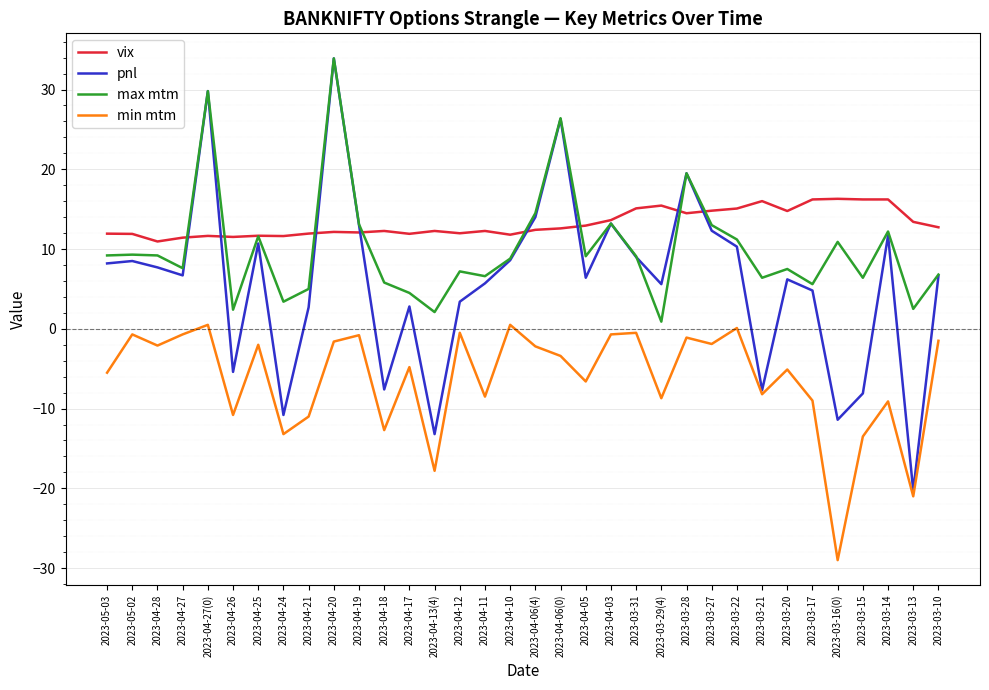

What value does the min mtm series have at 2023-04-06(0)?

-3.4